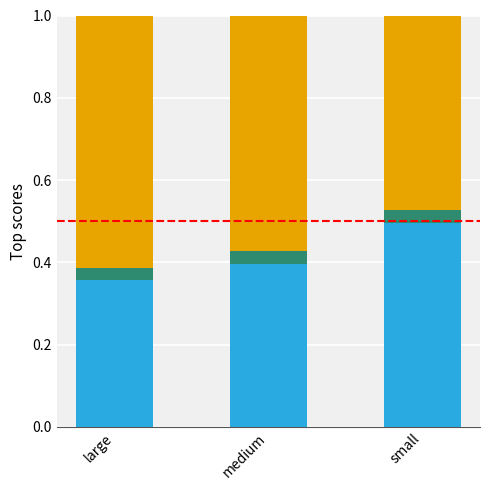

At medium, list the series in order from largest to smallest.

remainder, acc, teal_accent